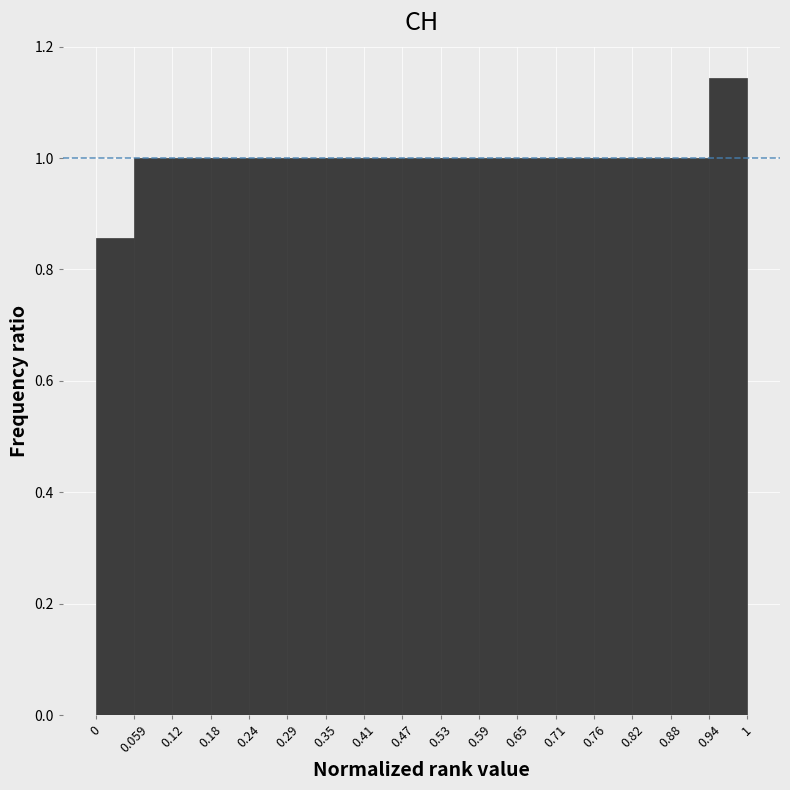

What is the height of the bar covering 0.29 to 0.35 on the x-axis? The values are not printed on the chart, so give them approximately, as read against the axis.

1.00